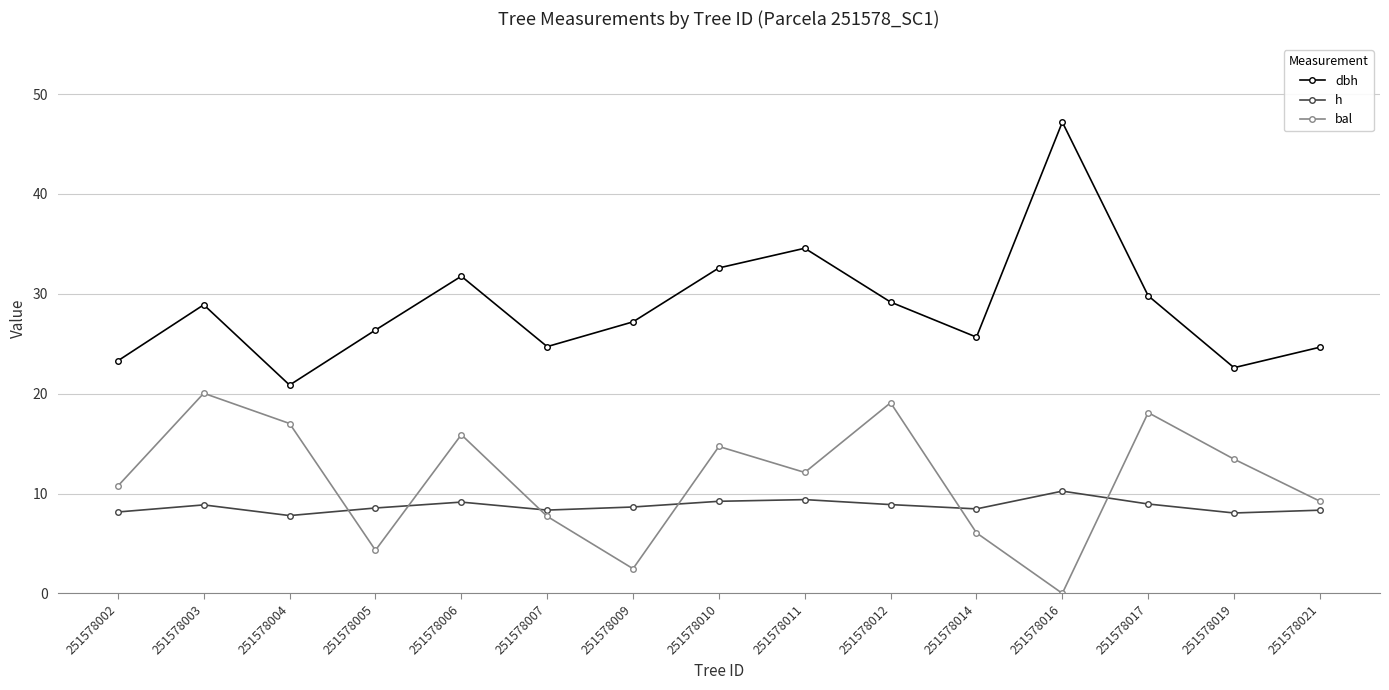

Is it true that h equals 5.7 at 251578006?

False